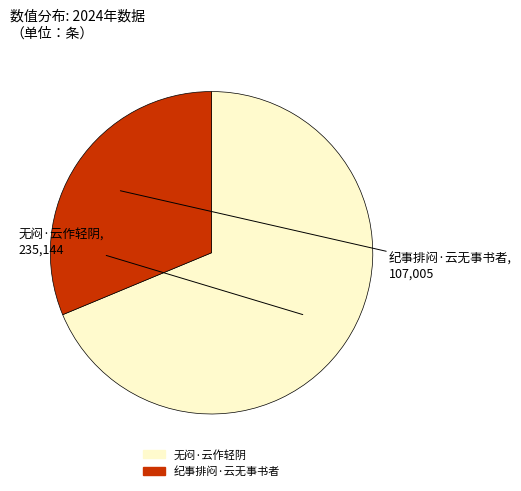

How many segments does this pie chart have?

2